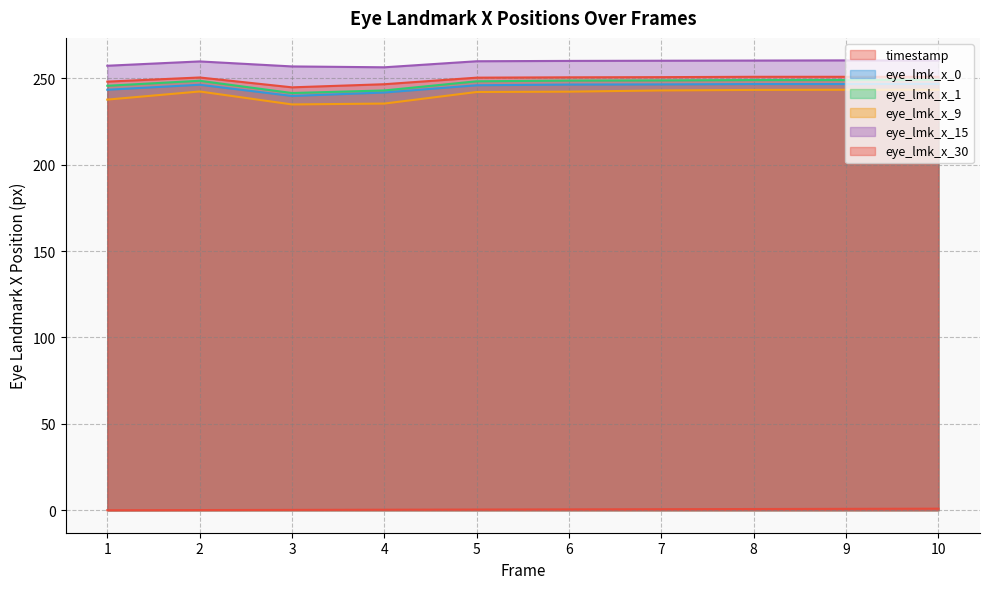

At which label does eye_lmk_x_30 reach its peak?

8